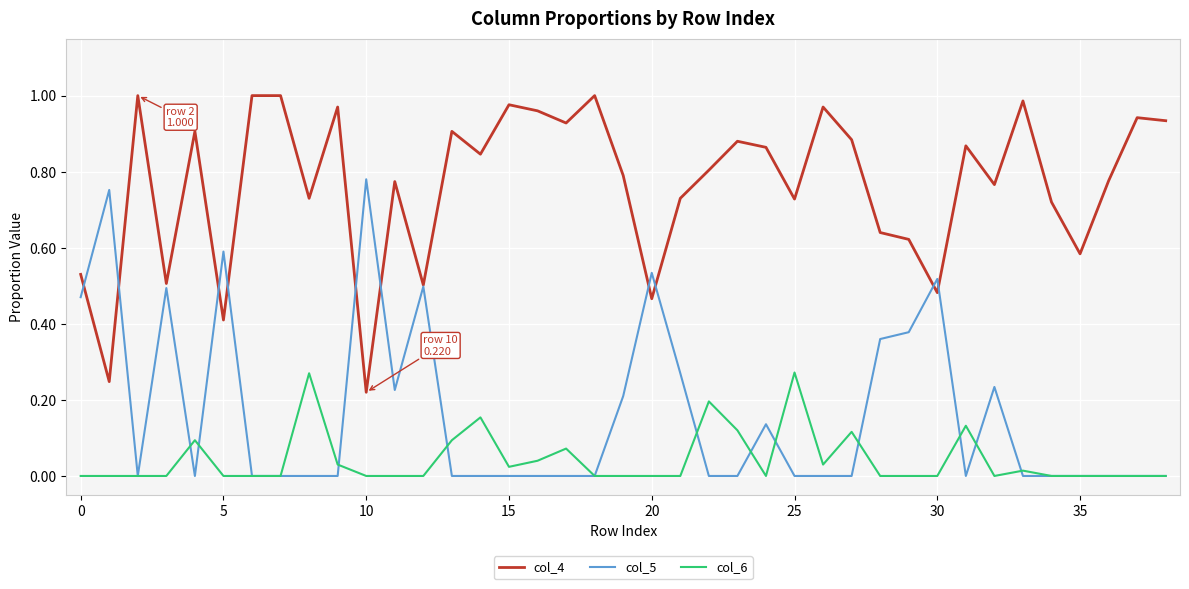

List the series in order of their peak value, highest first.

col_4, col_5, col_6